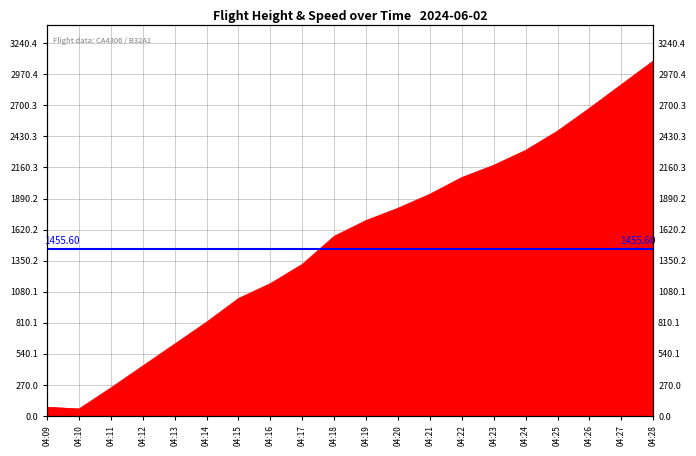

Reading left to right, extract all data points from this chart.

76.2	61.0	243.8	434.3	624.8	815.3	1021.1	1150.6	1318.3	1562.1	1699.3	1805.9	1927.9	2072.6	2179.3	2308.9	2476.5	2674.6	2880.4	3086.1